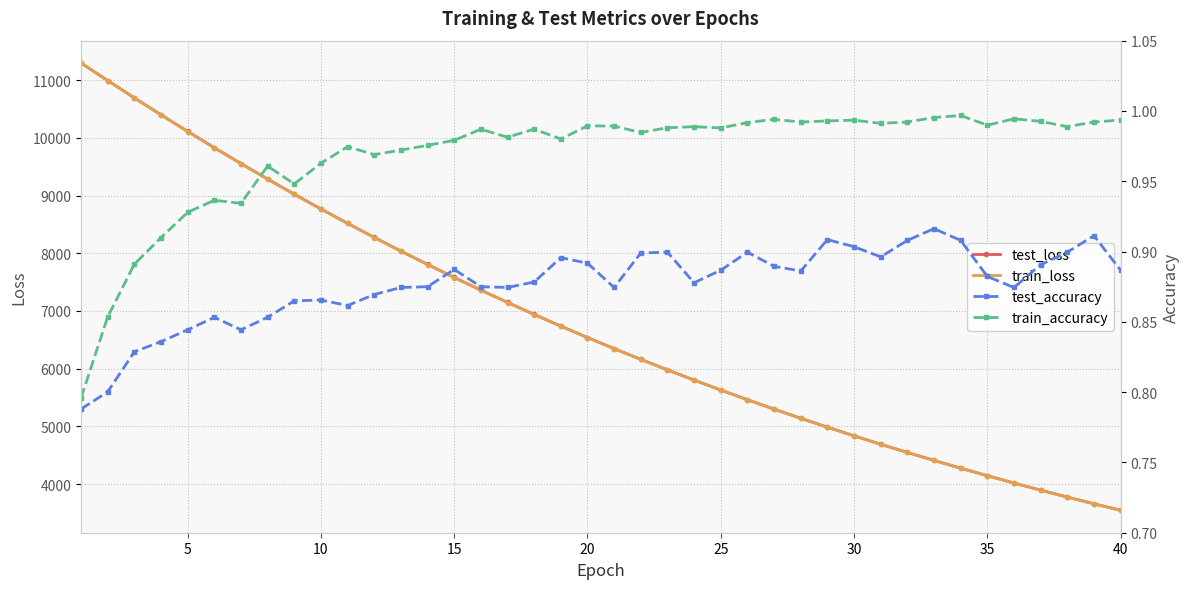

What is the maximum value for train_loss?

11298.7